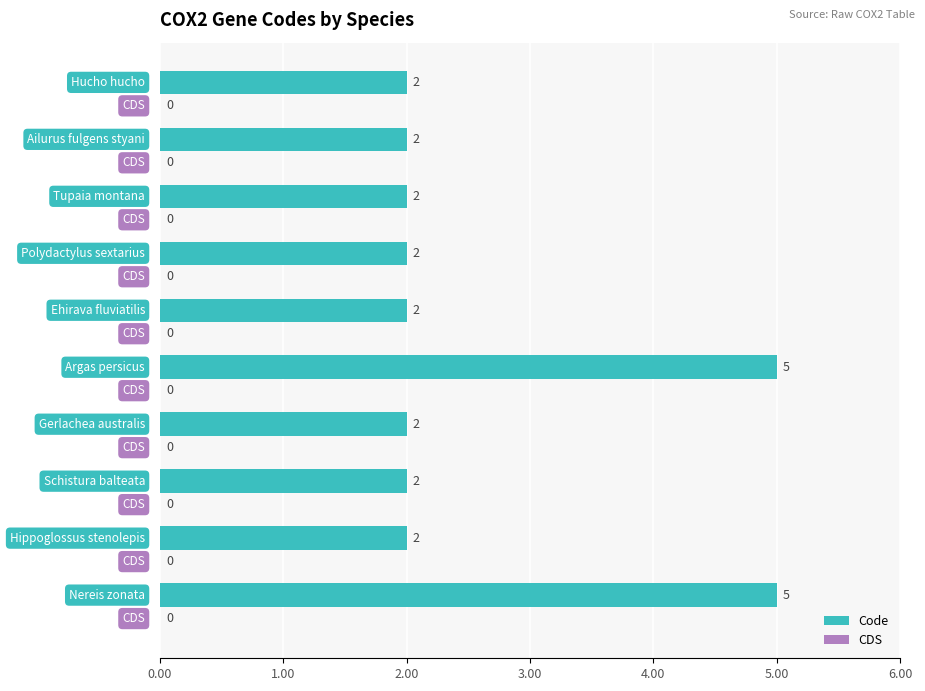

Reading bottom to top, list all the values displayed in this chart.

5	2	2	2	5	2	2	2	2	2